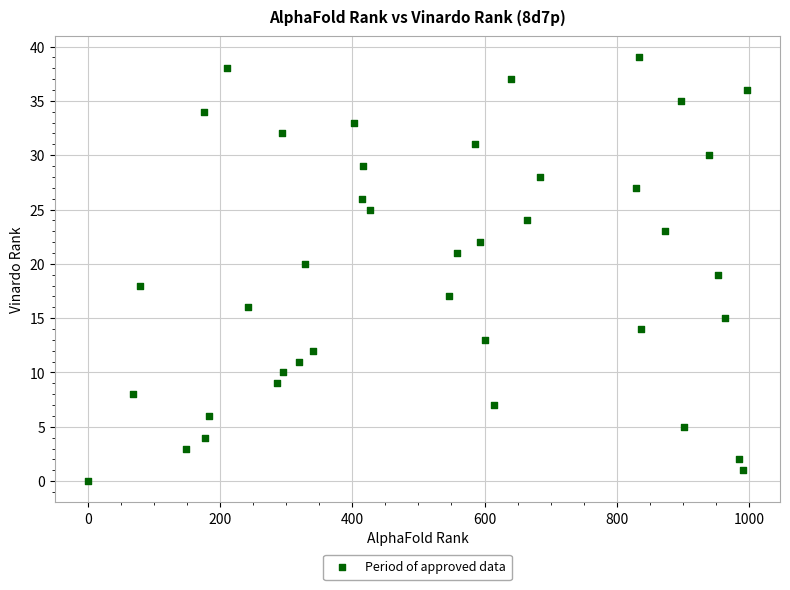

What is the range of Y values (max minus min)?

39